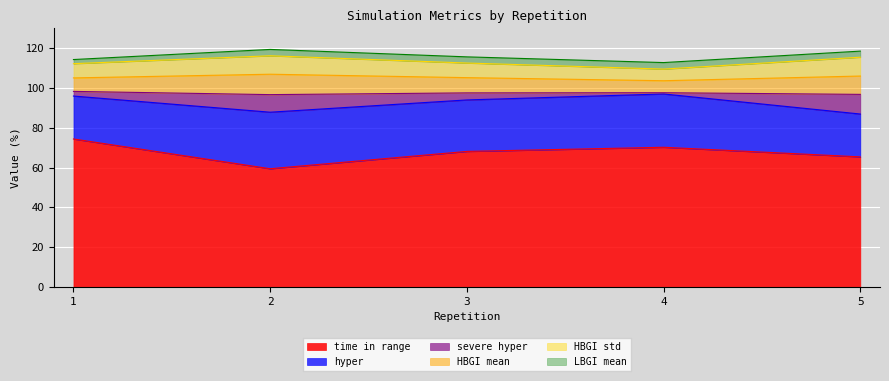

The value of time in range at 4 is 70.2. True or false?

True